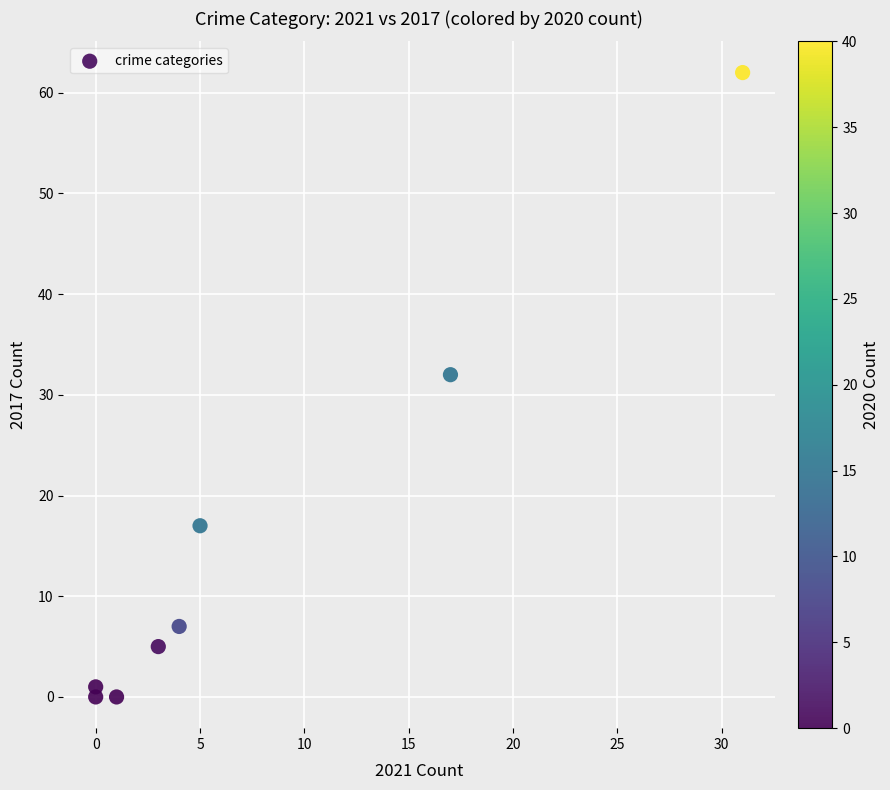

What Y value in the scatter plot is closest to 31?

32